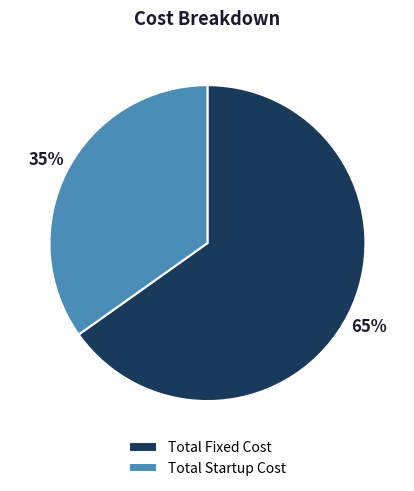

To the nearest percent, what is the difference between the largest and smallest slice percentages?

30%